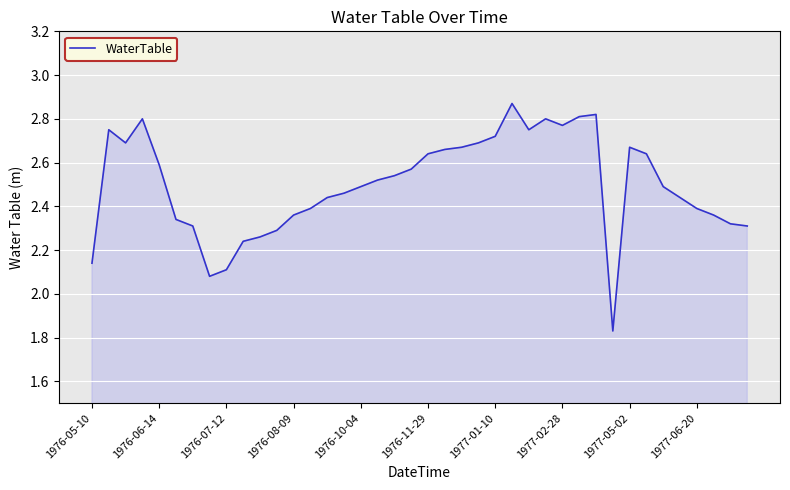

What is the difference between the maximum and minimum values?

1.0